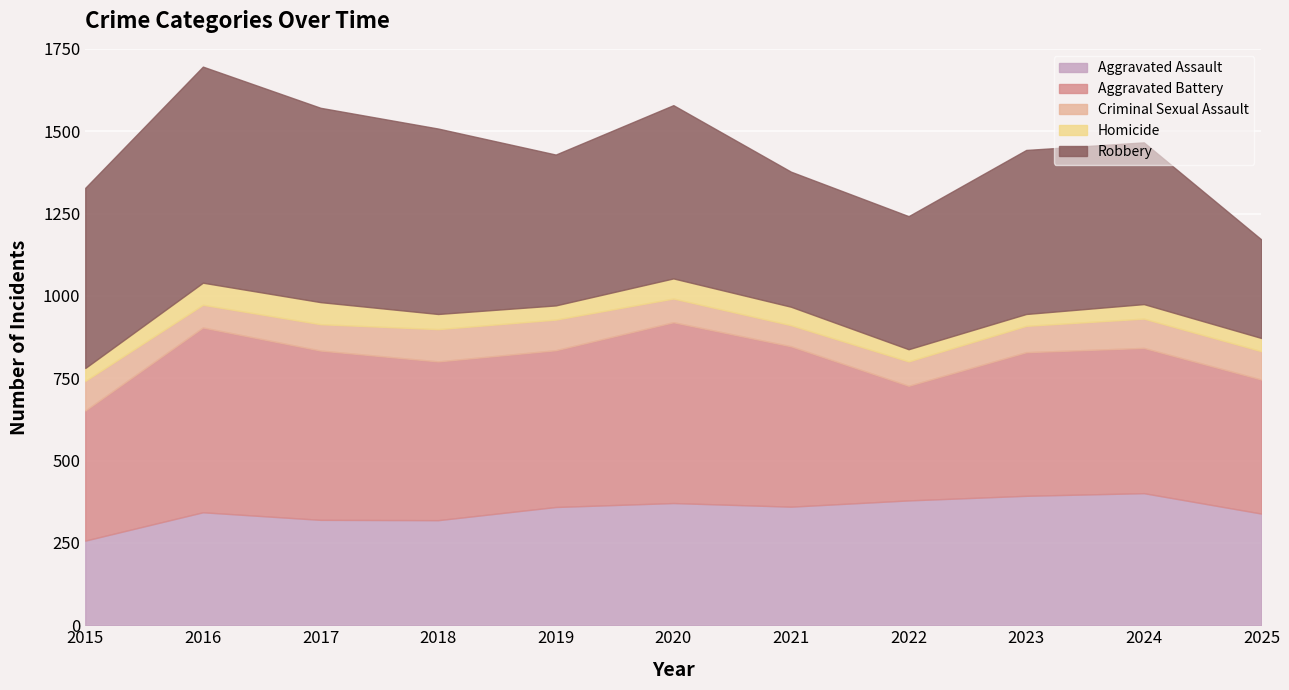

What is the value of the Homicide point at the 8th from the left?

37